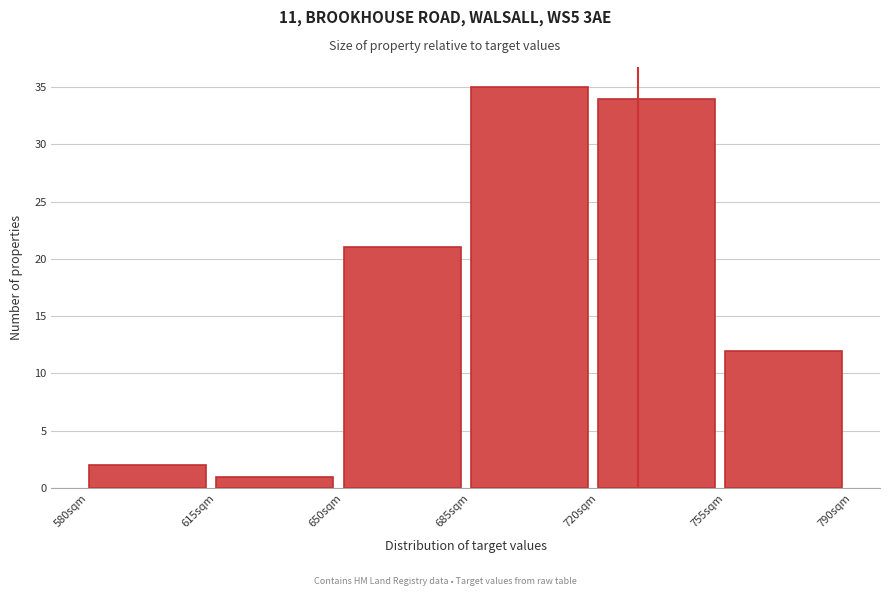

Over which range of the x-axis is the bar tallest?

685 to 720